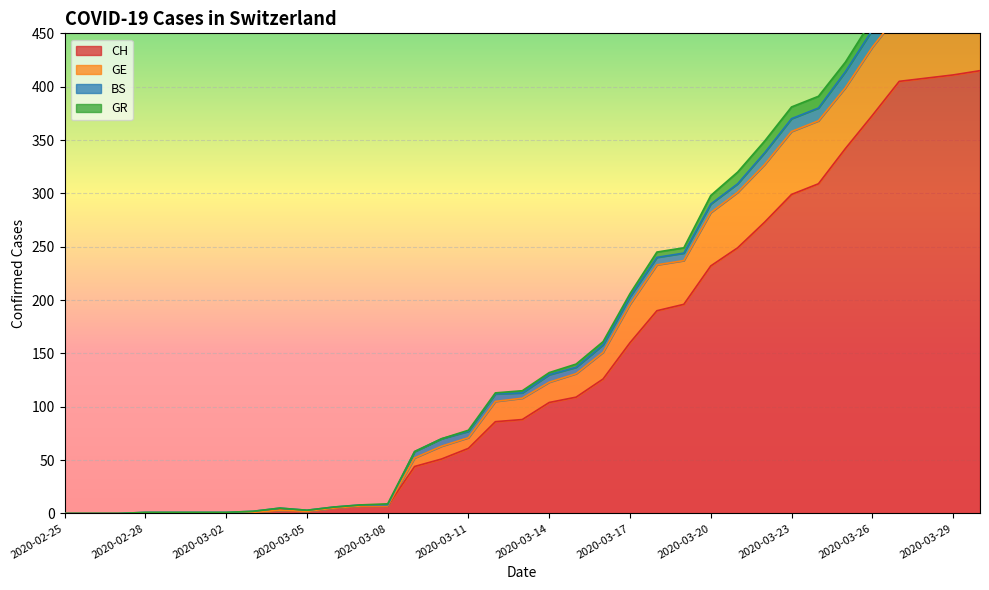

Is the value of CH at 2020-03-30 greater than the value of GE at 2020-03-09?

Yes